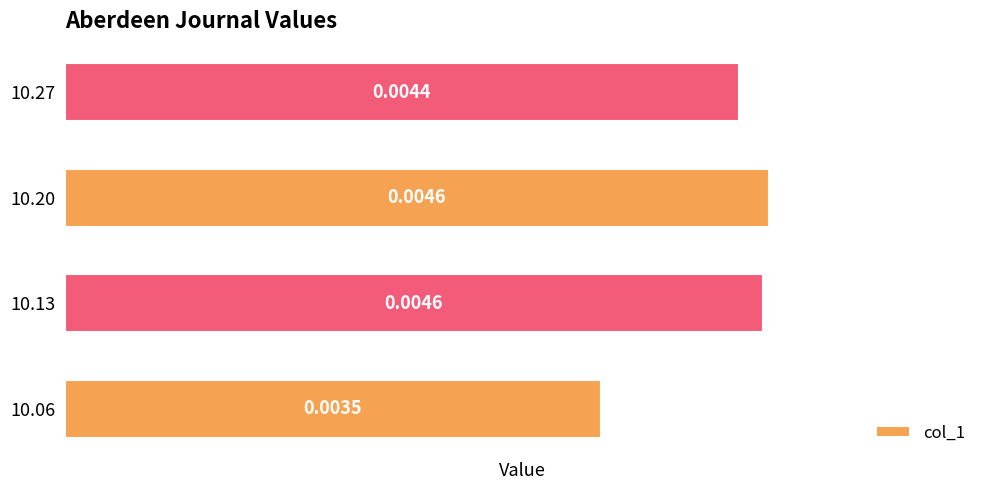

How many values are between 0 and 1?

4